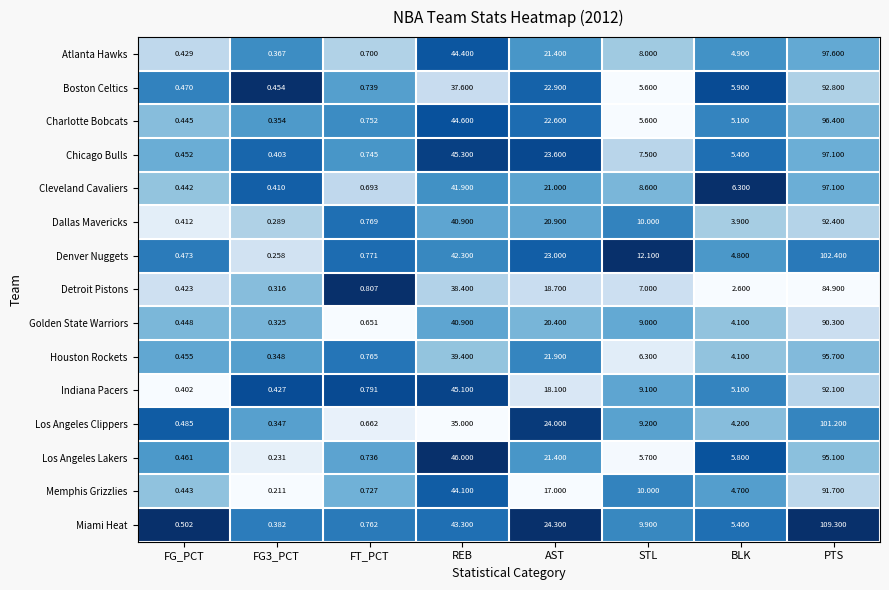

At which category is the sum across all series the highest?

PTS